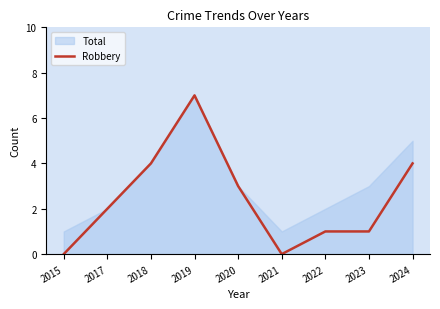

Between 2015 and 2020, which is larger?

2020